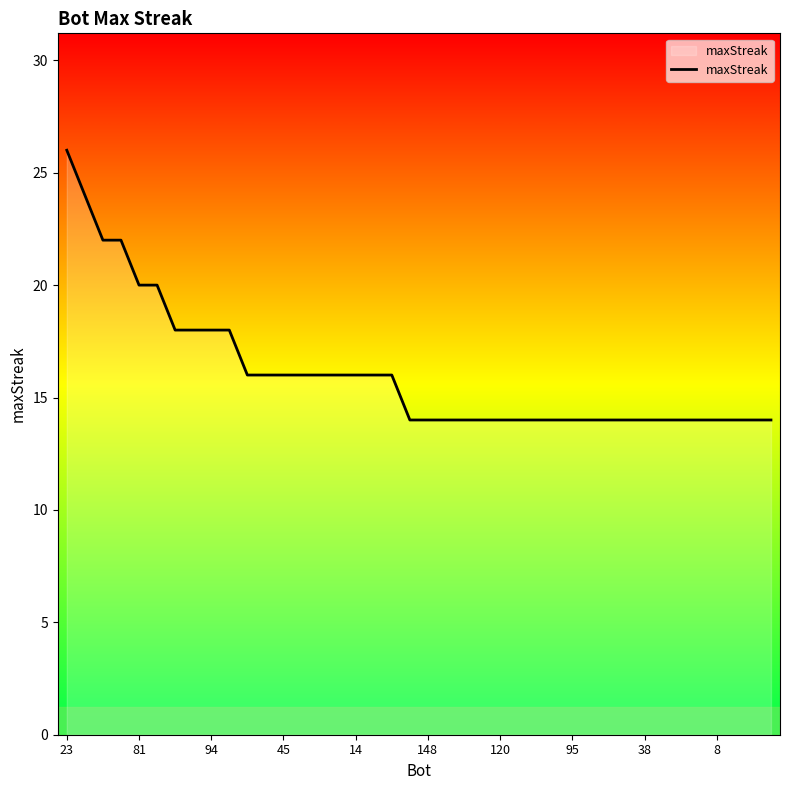

What is the minimum value shown in the chart?

14